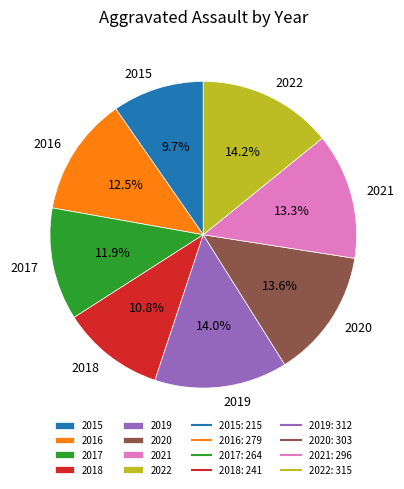

What portion of the pie excludes 2015?

90.3%